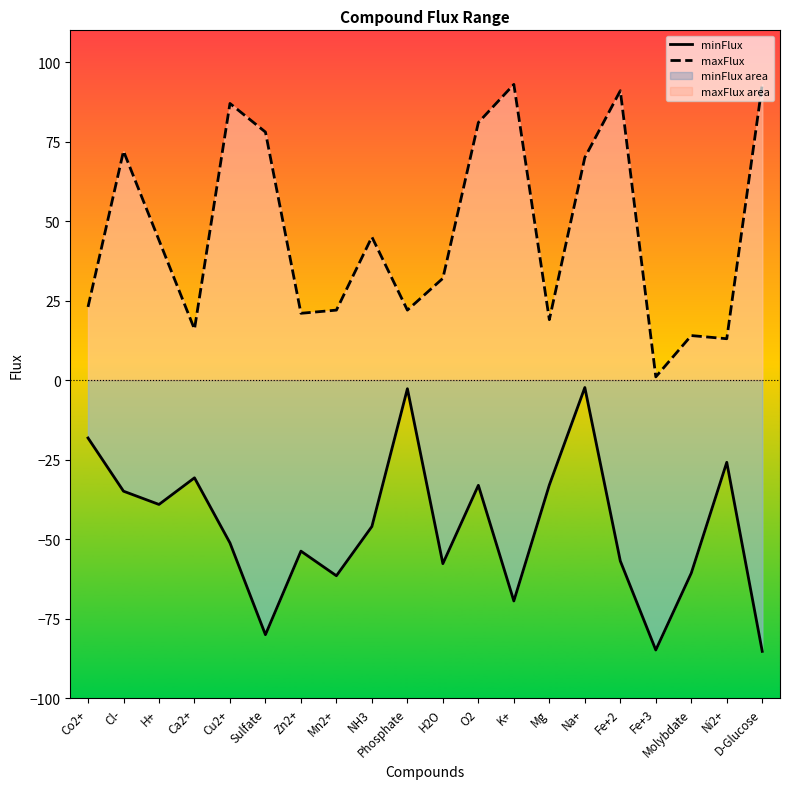

What is the difference between the second highest and second lowest values in the maxFlux series?

80.0